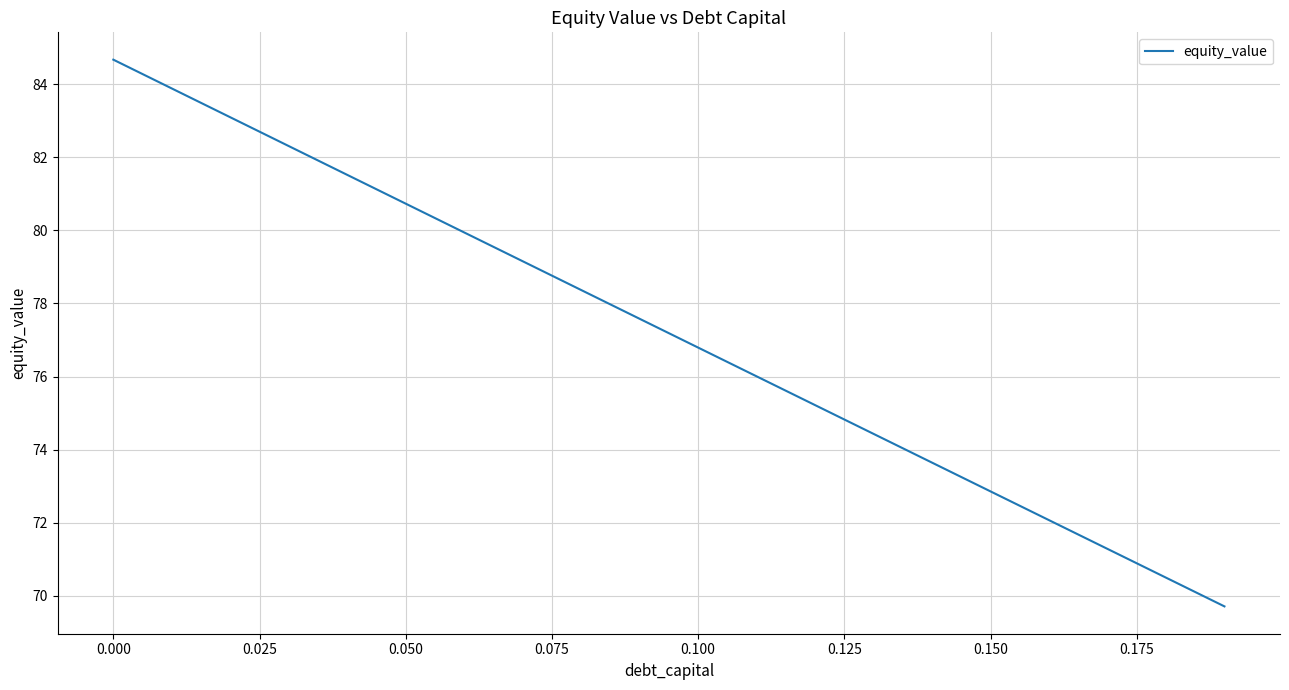

Reading left to right, list all the values displayed in this chart.

84.7	83.9	83.1	82.3	81.5	80.7	79.9	79.2	78.4	77.6	76.8	76.0	75.2	74.4	73.6	72.9	72.1	71.3	70.5	69.7